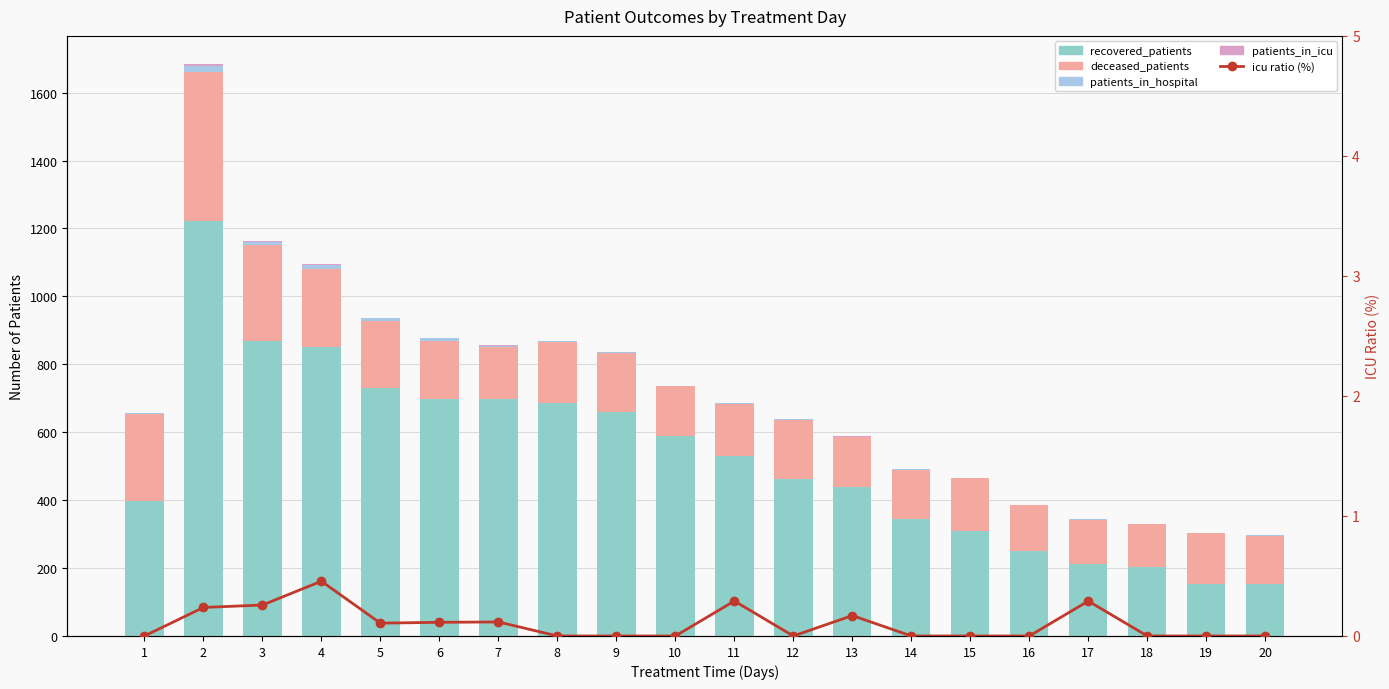

The value of patients_in_hospital at 13 is 2.0. True or false?

True